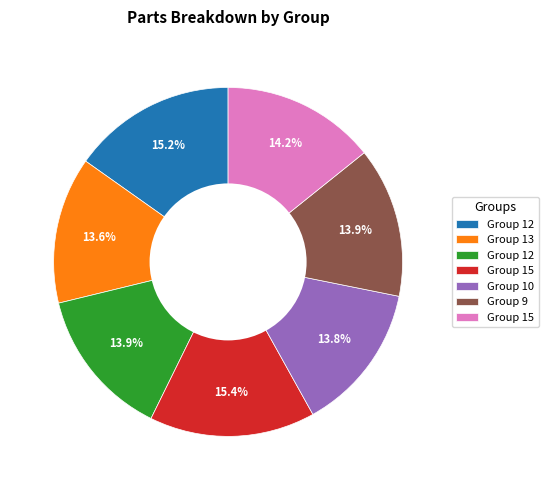

Does any single category account for the majority?

No